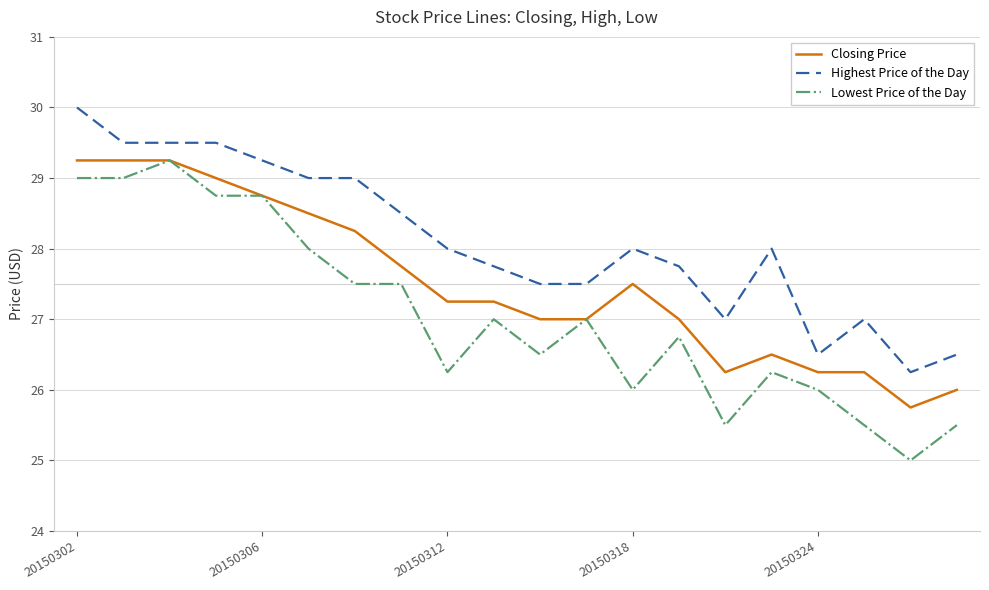

How many series are shown in this chart?

3